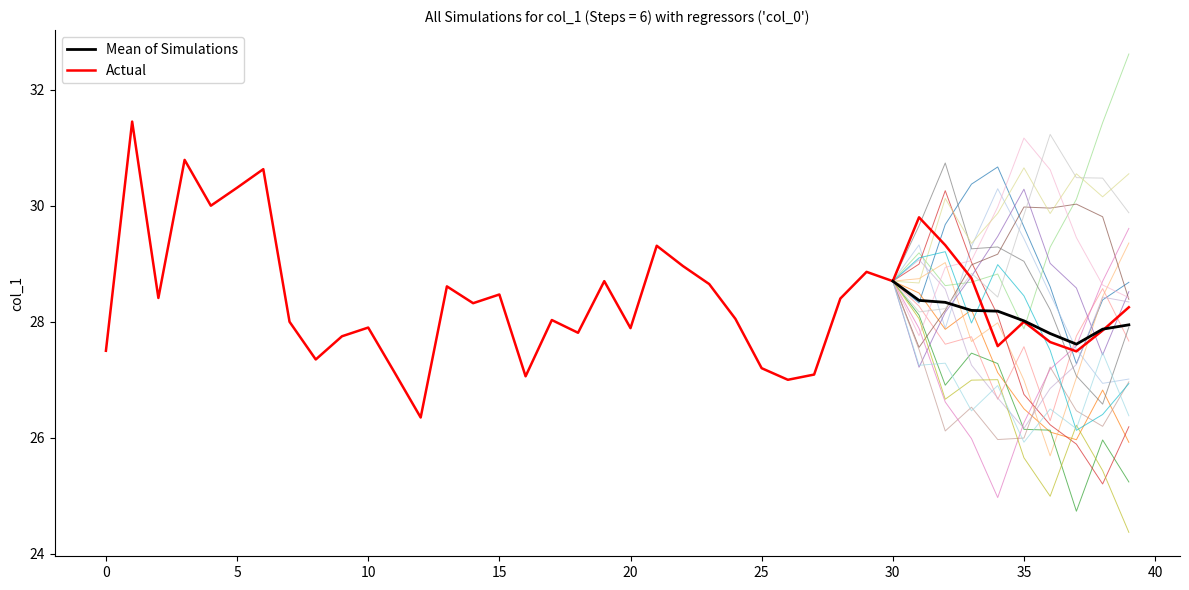

What is the sum of all values?

1135.4